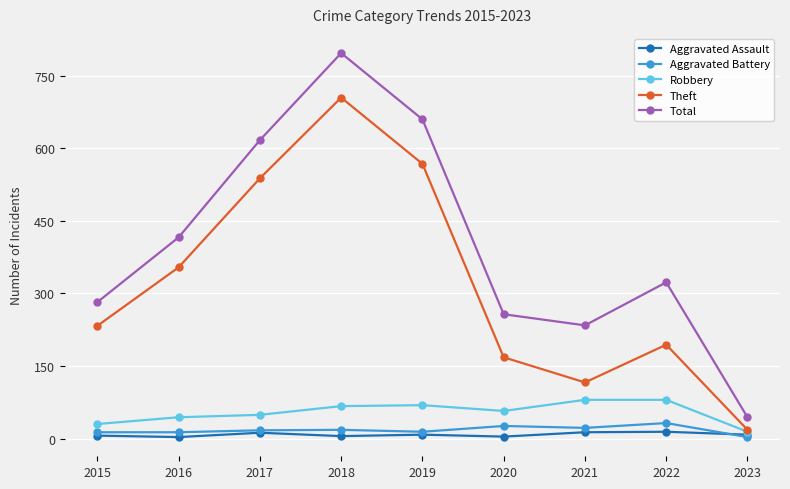

How many series are shown in this chart?

5